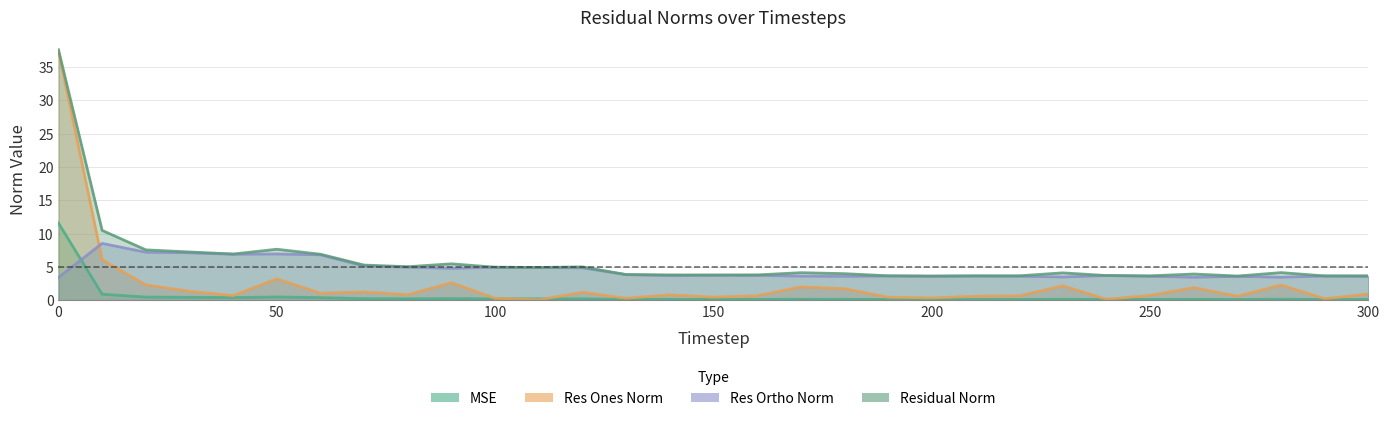

Where do res_ones_norm and mse first cross each other?

100 and 110